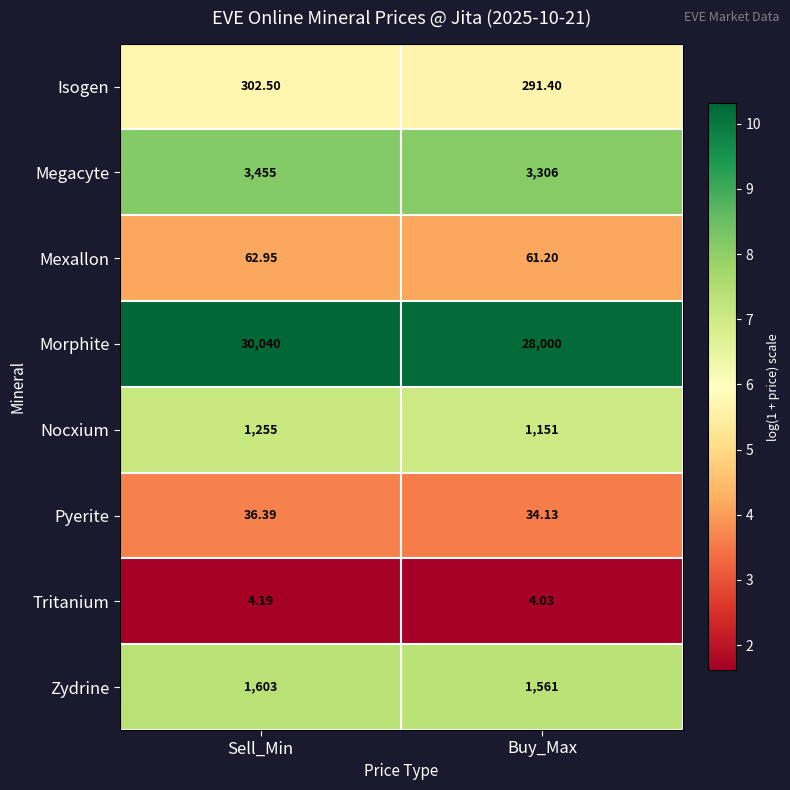

At which label is Megacyte closest to 3380?

Buy_Max